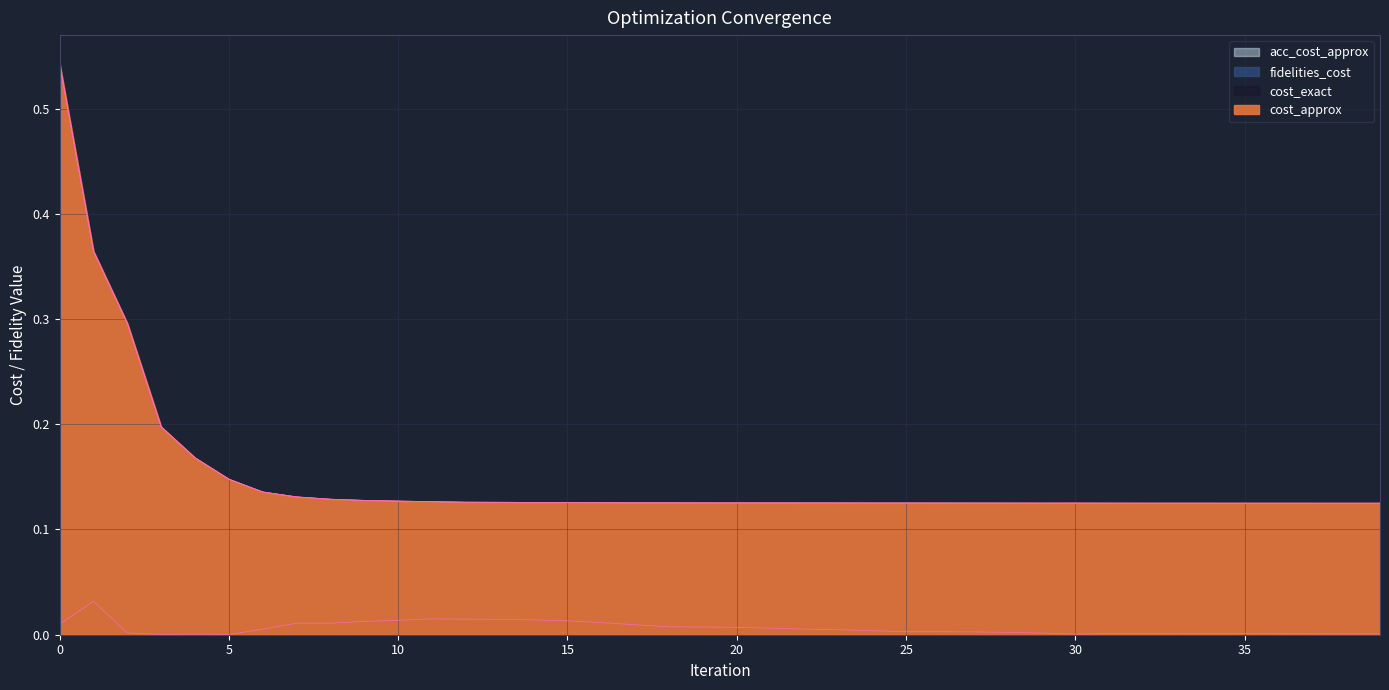

What is the maximum value for acc_cost_approx?

0.5